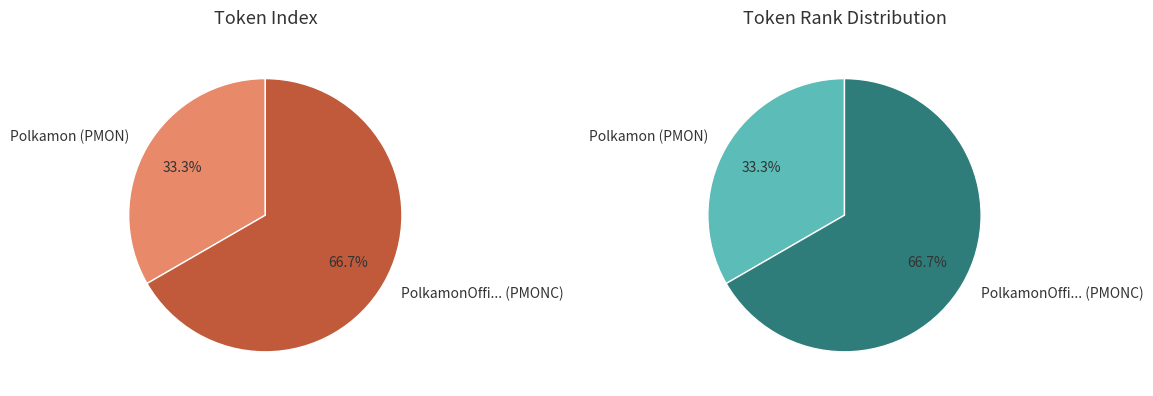

The Polkamon (PMON) slice represents 33% of the pie. True or false?

True